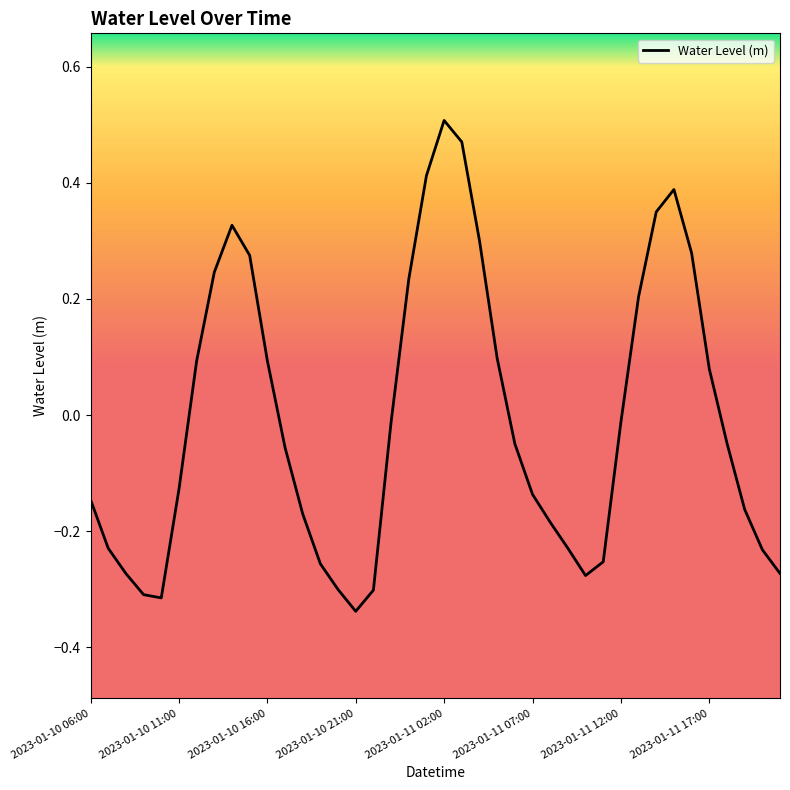

What is the difference between the maximum and minimum values?

0.8